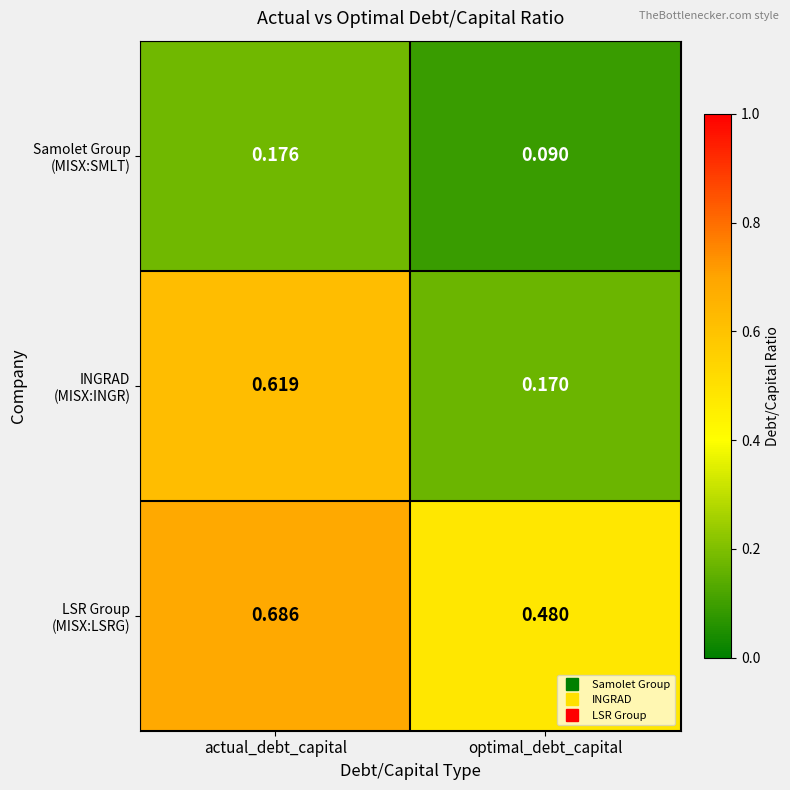

Which label corresponds to the smallest value in the chart?

optimal_debt_capital